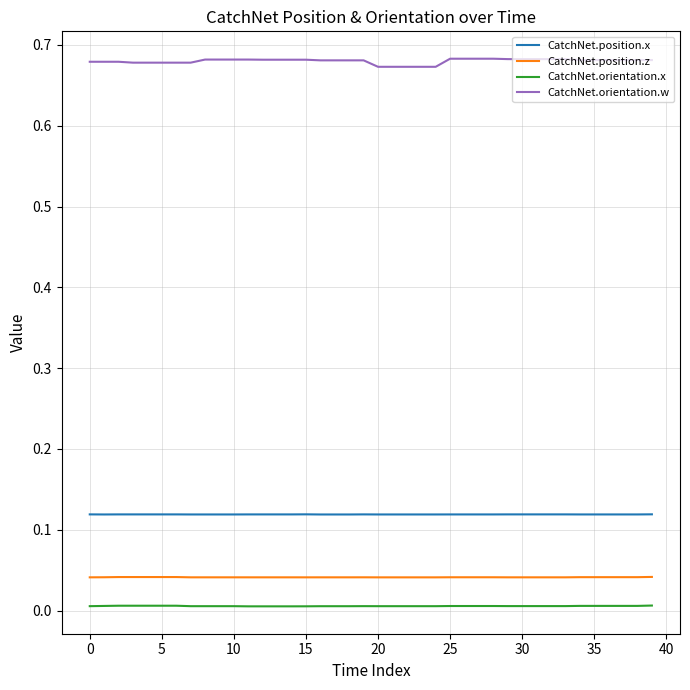

Count the number of data series in this chart.

4